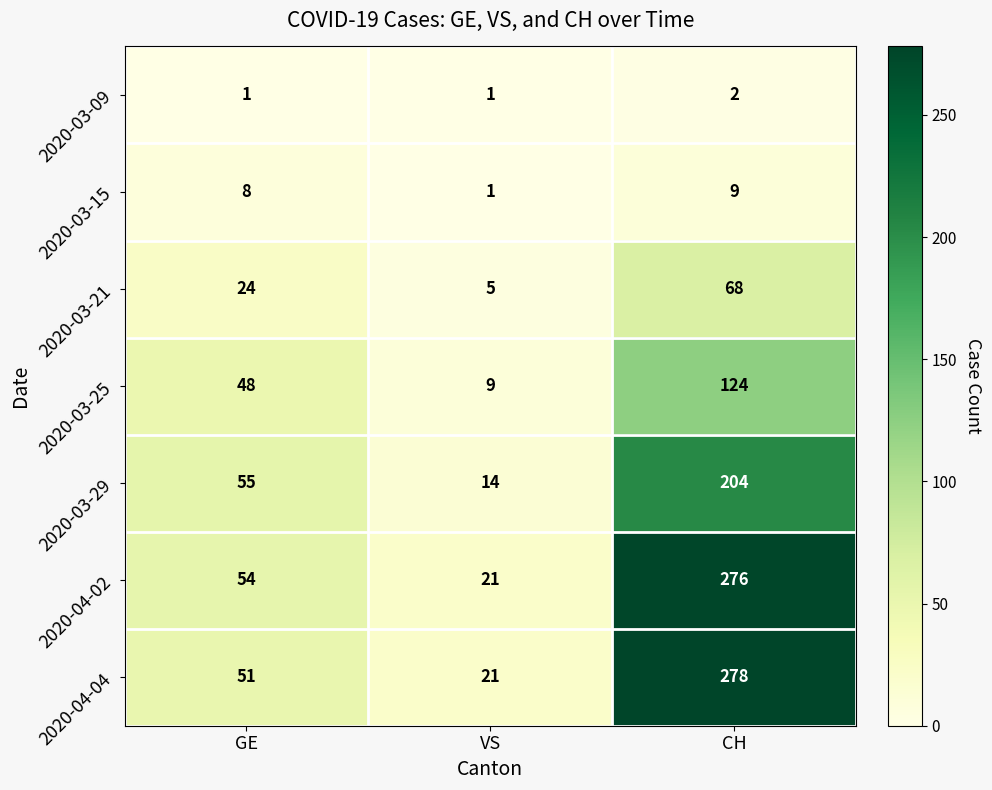

Which series has the largest range (max minus min)?

2020-04-04